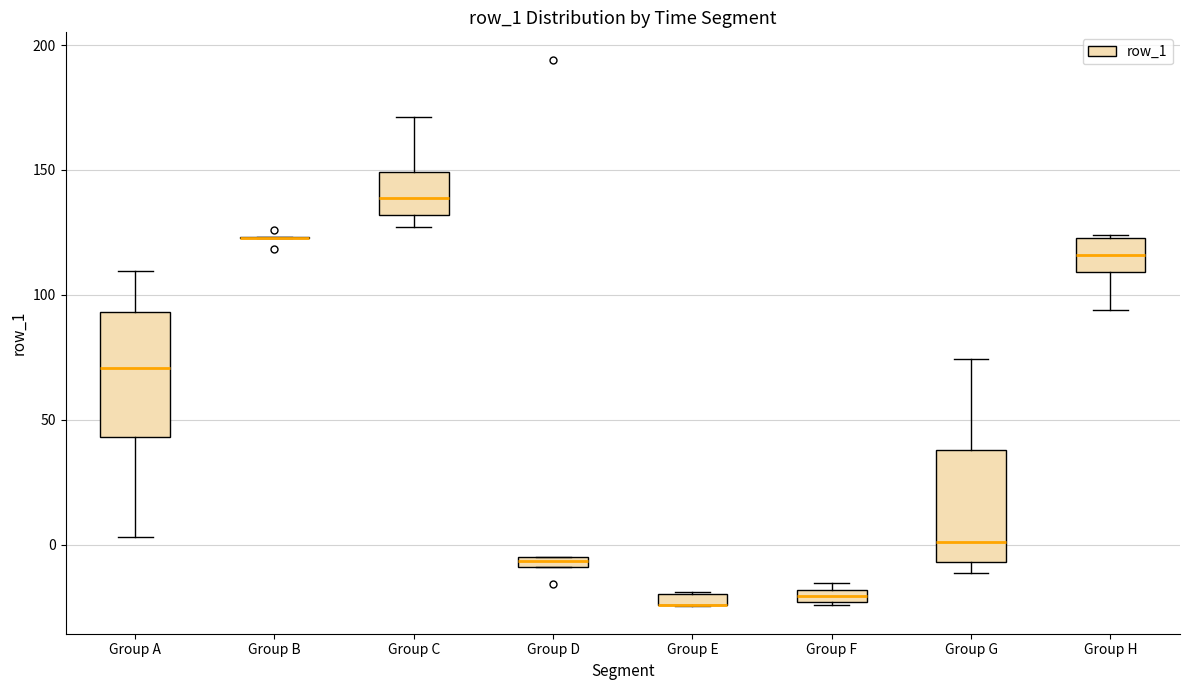

Where is the upper edge of the box for Group F on the y-axis? The values are not printed on the chart, so give them approximately, as read against the axis.

-20